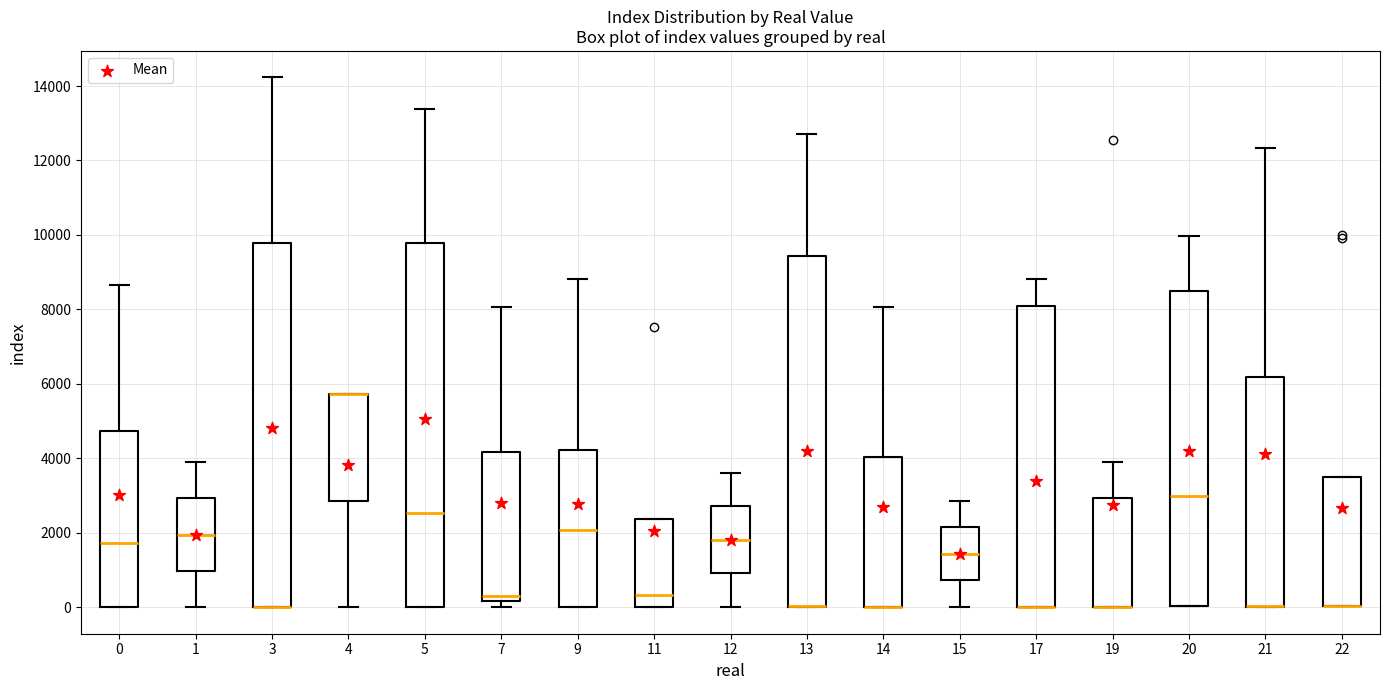

Reading left to right, read every box against the y-axis: the position of its median line, the range the box covers, and the ends of its whiskers. The values are not printed on the chart, so give them approximately, as read against the axis.

0: median 1800, box 0 to 4800, whiskers 0 to 8600
1: median 2000, box 1000 to 3000, whiskers 0 to 4000
3: median 0 (drawn on the box's lower edge), box 0 to 9800, whiskers 0 to 14200
4: median 5800 (drawn on the box's upper edge), box 2800 to 5800, whiskers 0 to 5800
5: median 2600, box 0 to 9800, whiskers 0 to 13400
7: median 400, box 200 to 4200, whiskers 0 to 8000
9: median 2000, box 0 to 4200, whiskers 0 to 8800
11: median 400, box 0 to 2400, whiskers 0 to 2400
12: median 1800, box 1000 to 2800, whiskers 0 to 3600
13: median 0 (drawn on the box's lower edge), box 0 to 9400, whiskers 0 to 12800
14: median 0 (drawn on the box's lower edge), box 0 to 4000, whiskers 0 to 8000
15: median 1400, box 800 to 2200, whiskers 0 to 2800
17: median 0 (drawn on the box's lower edge), box 0 to 8200, whiskers 0 to 8800
19: median 0 (drawn on the box's lower edge), box 0 to 3000, whiskers 0 to 4000
20: median 3000, box 0 to 8400, whiskers 0 to 10000
21: median 0 (drawn on the box's lower edge), box 0 to 6200, whiskers 0 to 12400
22: median 0 (drawn on the box's lower edge), box 0 to 3400, whiskers 0 to 3400